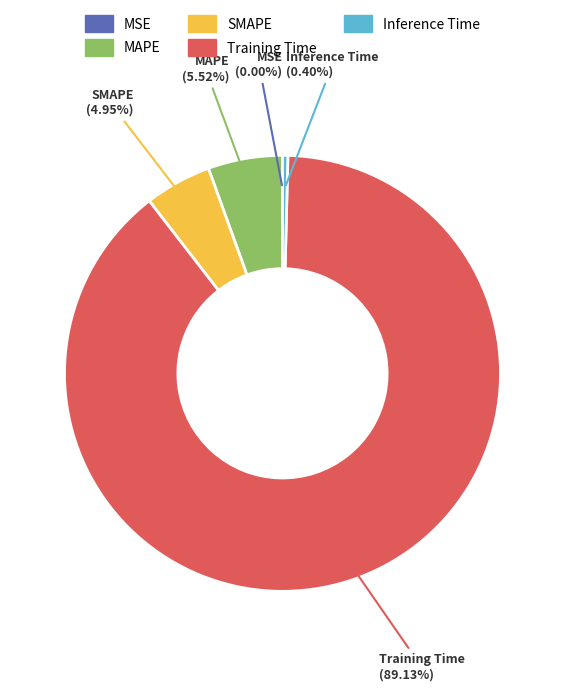

To the nearest percent, what is the difference between the largest and smallest slice percentages?

89%